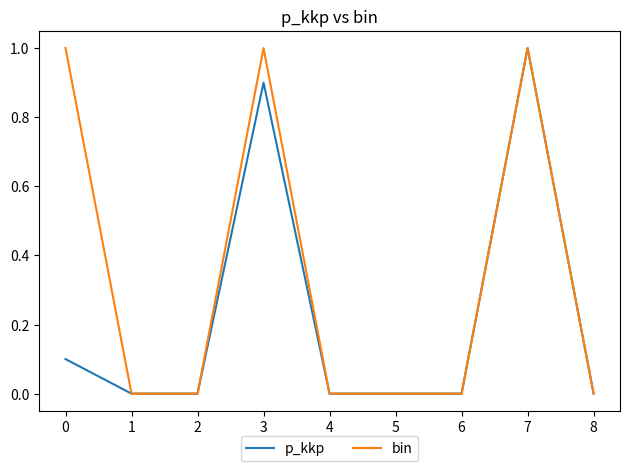

What is the average value of the bin series?

0.3